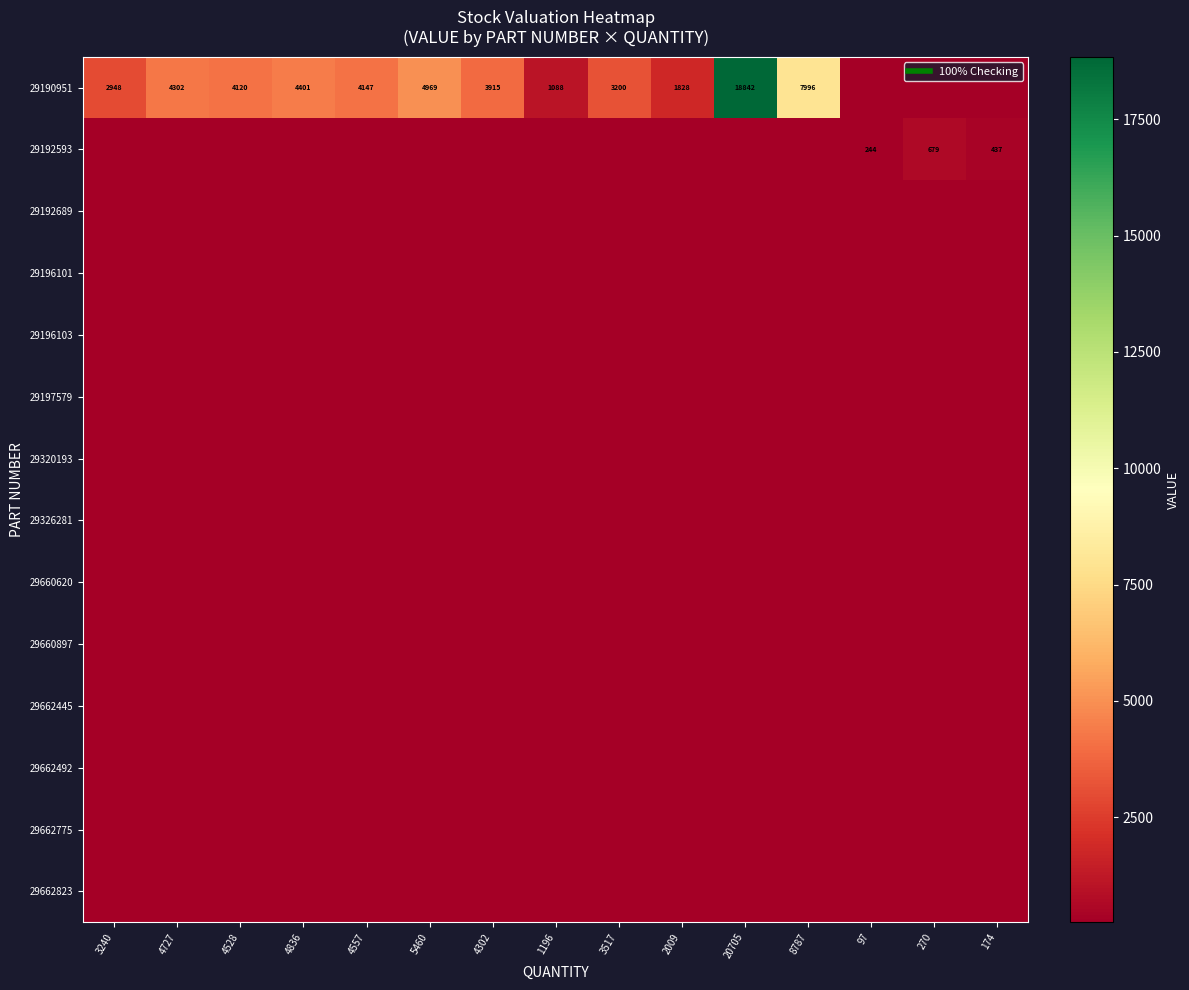

Is the value of 29662492 at 270 greater than the value of 29326281 at 4727?

No